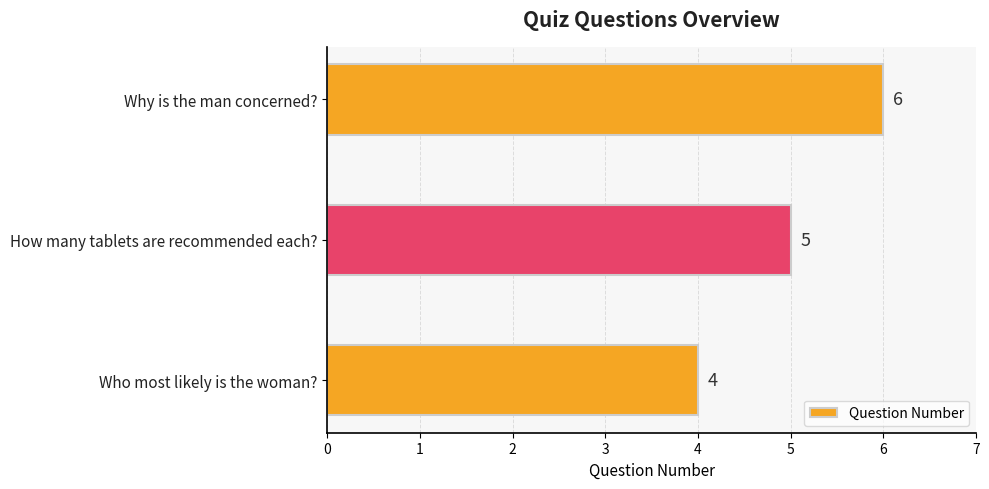

Are the bars grouped side by side (vs. stacked)?

No